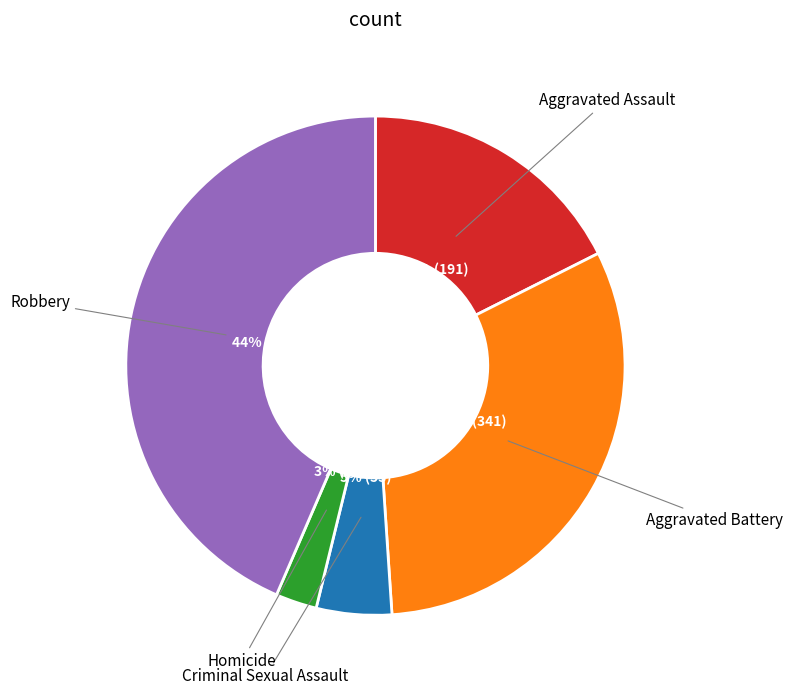

To the nearest percent, what percentage of the pie is Robbery?

44%